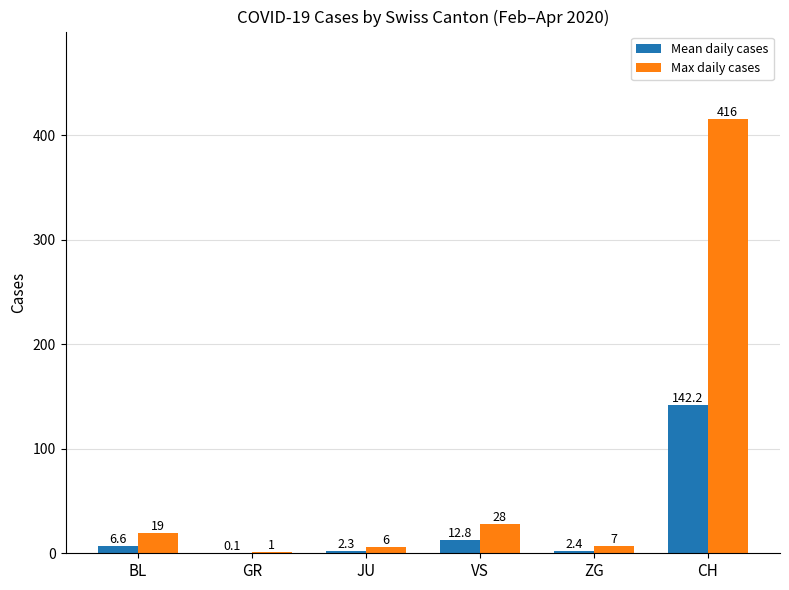

At which category is the sum across all series the highest?

CH